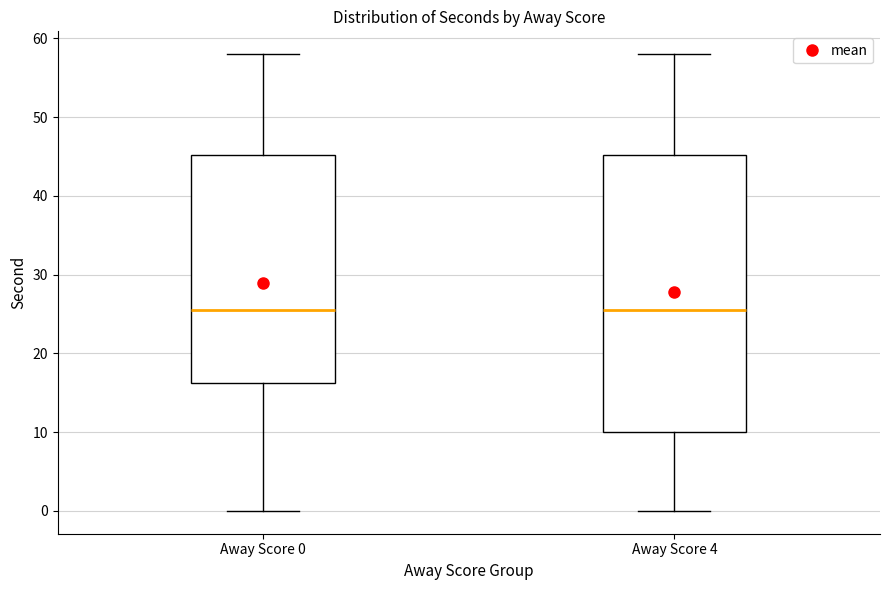

Where does the lower whisker of the box for Away Score 4 end on the y-axis? The values are not printed on the chart, so give them approximately, as read against the axis.

0